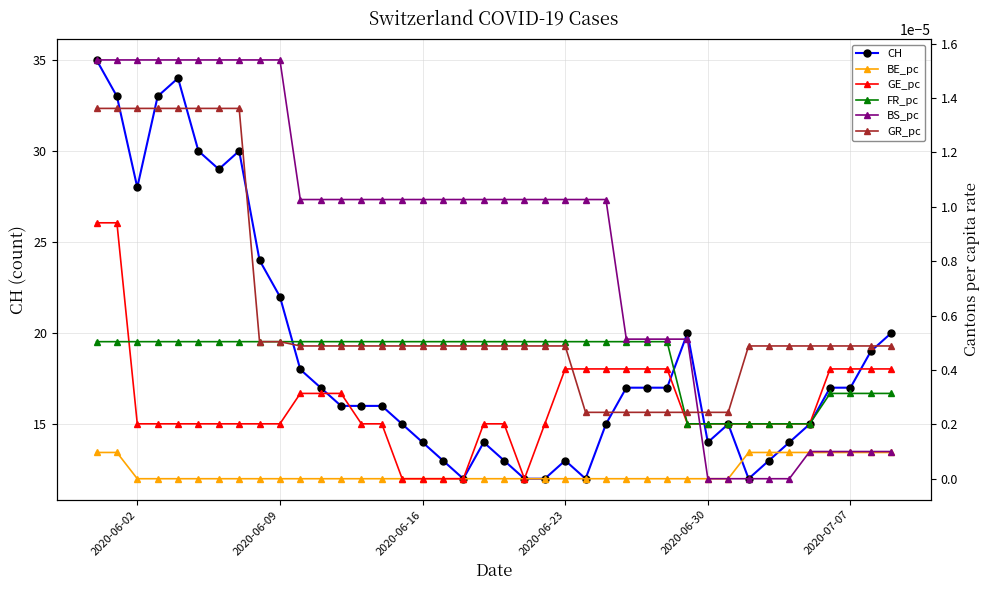

What is the minimum value for CH?

12